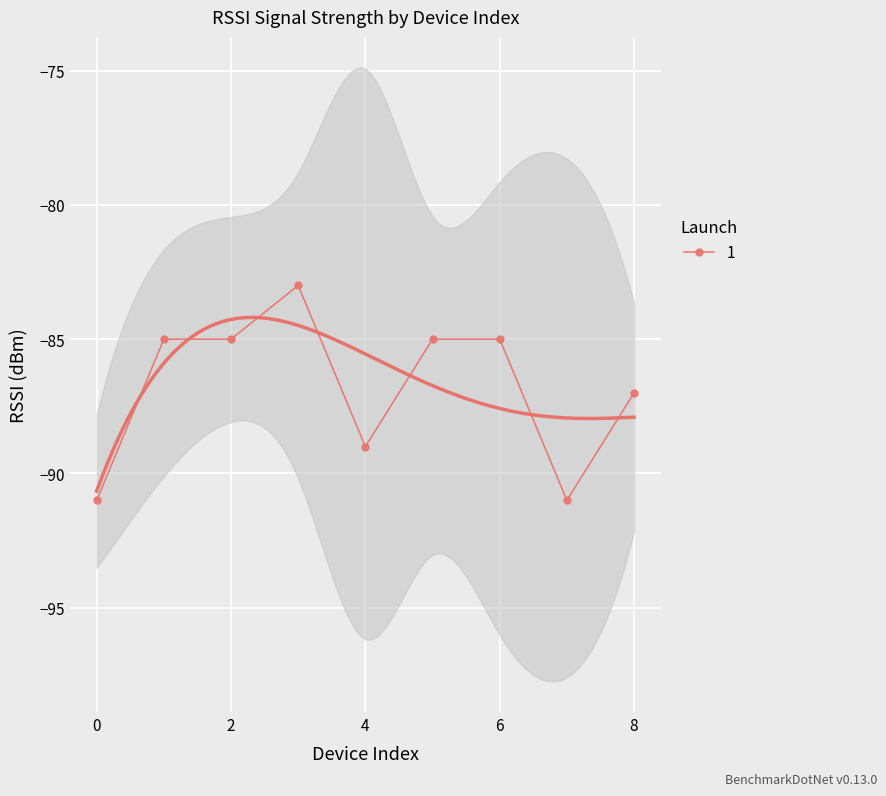

True or false: the data shows -135 at 5.

False